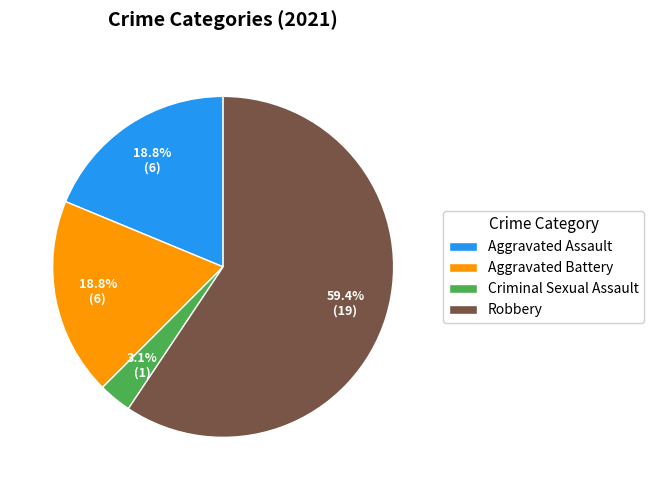

What is the smallest slice in the pie chart?

Criminal Sexual Assault